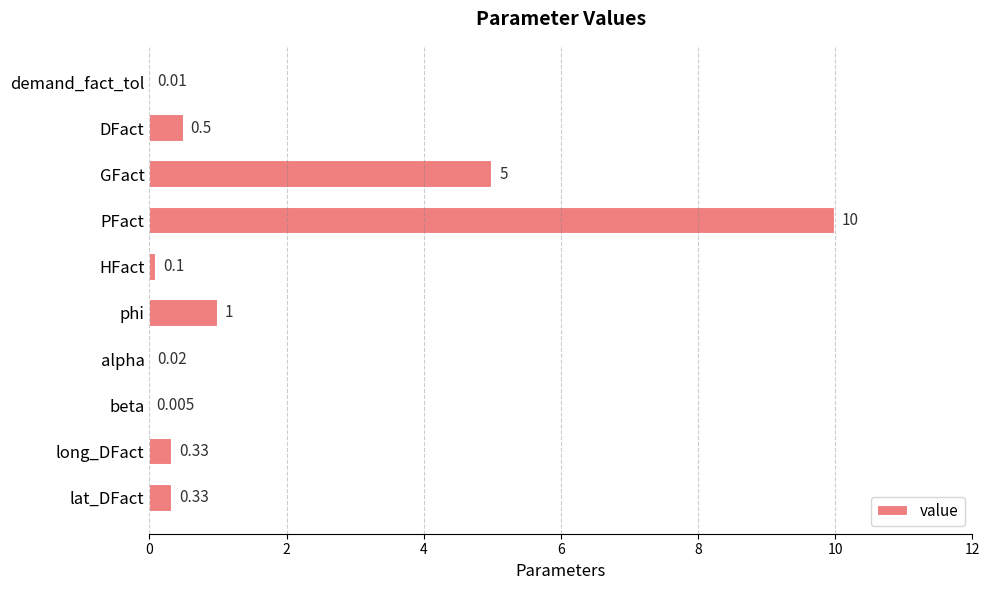

Where is the data nearest to the value 5?

GFact